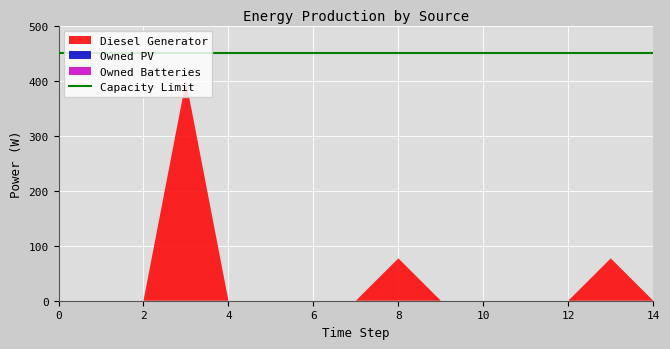

Reading left to right, transcribe all the data shown in this chart.

Diesel Generator: 0=0	1=0	2=0	3=400	4=0	5=0	6=0	7=0	8=77	9=0	10=0	11=0	12=0	13=77	14=0
Owned PV: 0=0	1=0	2=0	3=0	4=0	5=0	6=0	7=0	8=0	9=0	10=0	11=0	12=0	13=0	14=0
Owned Batteries: 0=0	1=0	2=0	3=0	4=0	5=0	6=0	7=0	8=0	9=0	10=0	11=0	12=0	13=0	14=0